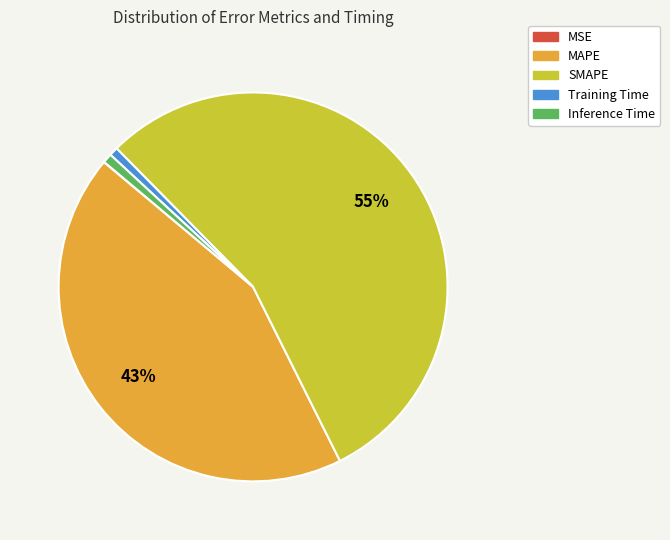

Do SMAPE and MAPE together represent more than half of the pie?

Yes